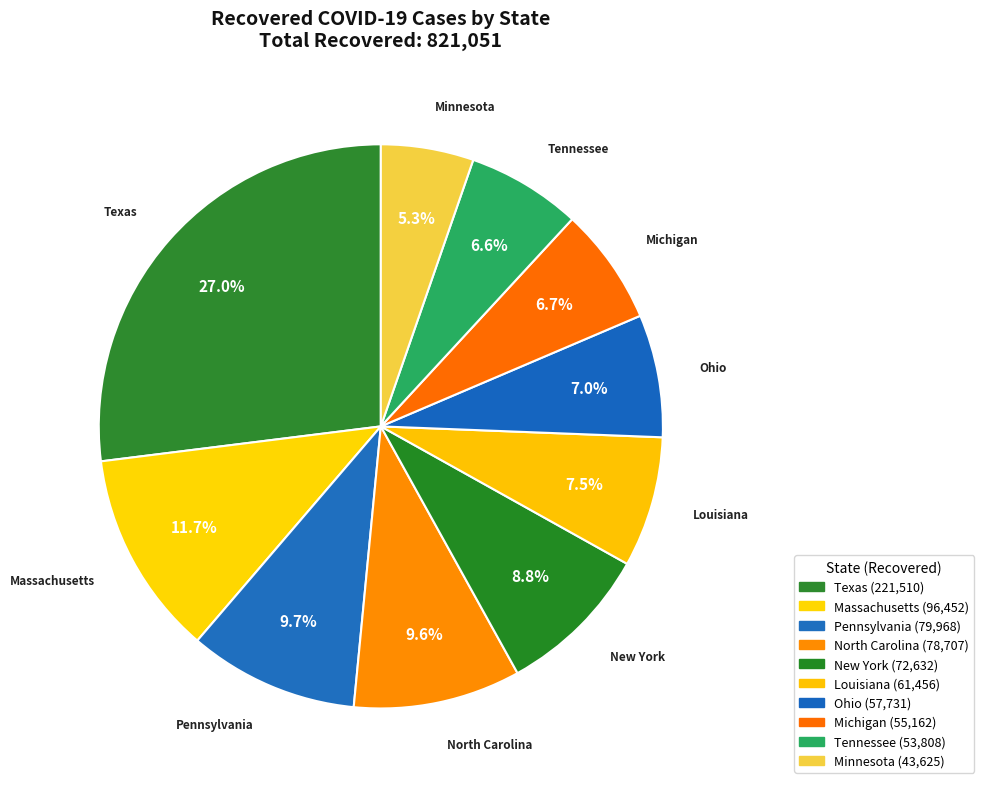

Is Texas the majority of the pie?

No